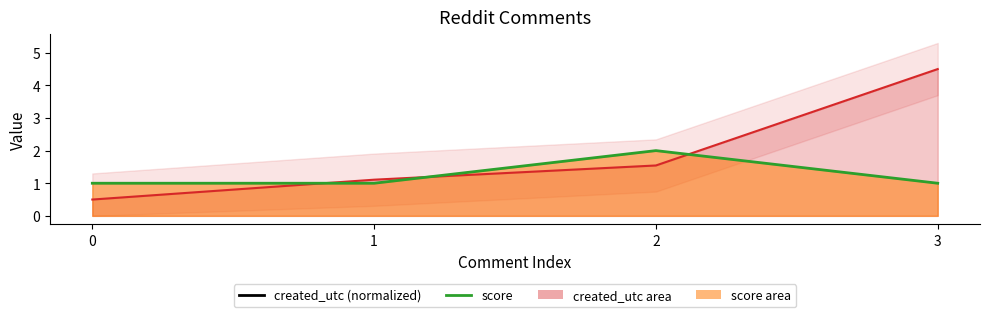

Which label corresponds to the largest value in the chart?

3